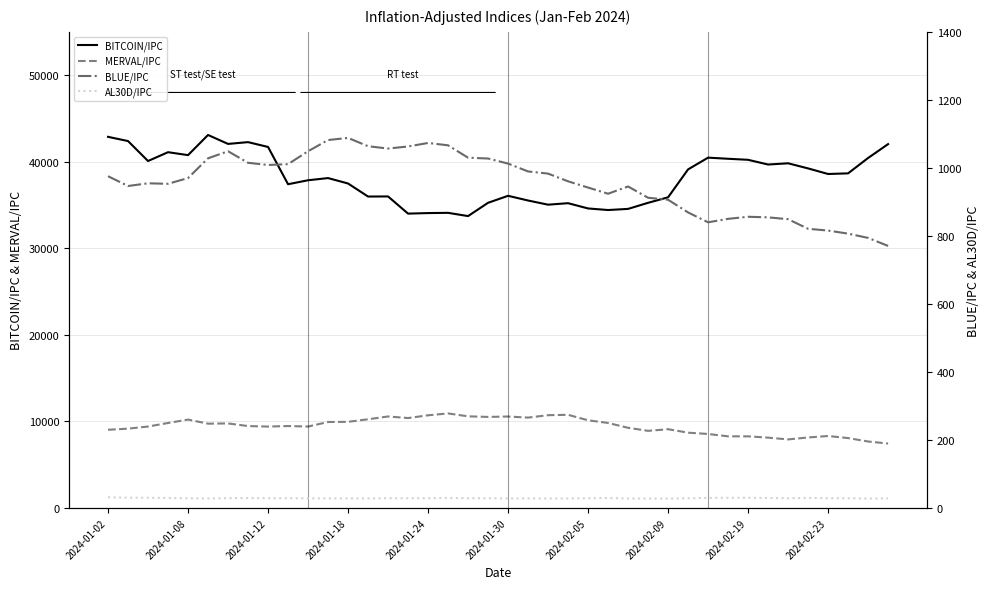

The value of MERVAL/IPC at 2024-01-12 is 9399.9. True or false?

True